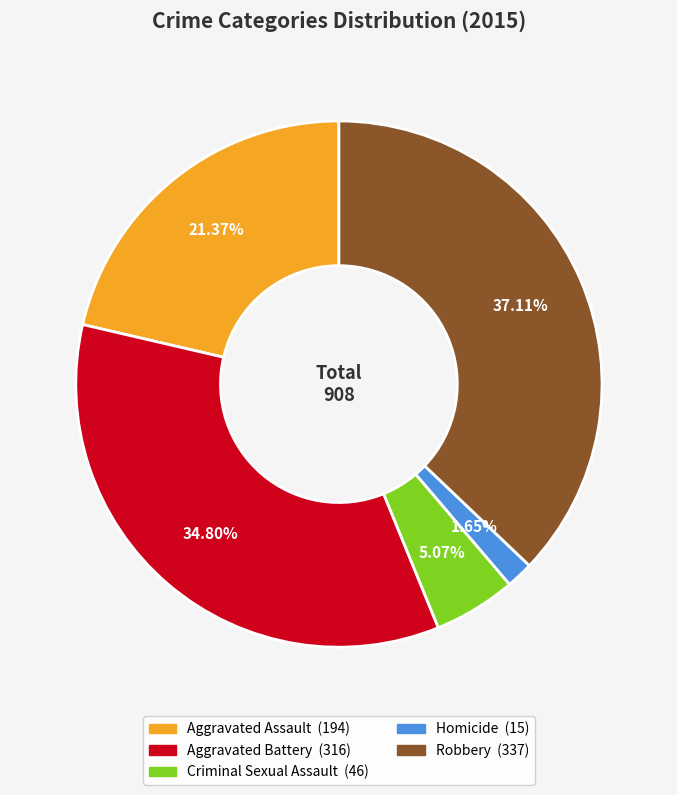

What percentage do Robbery and Criminal Sexual Assault together represent?

42.2%